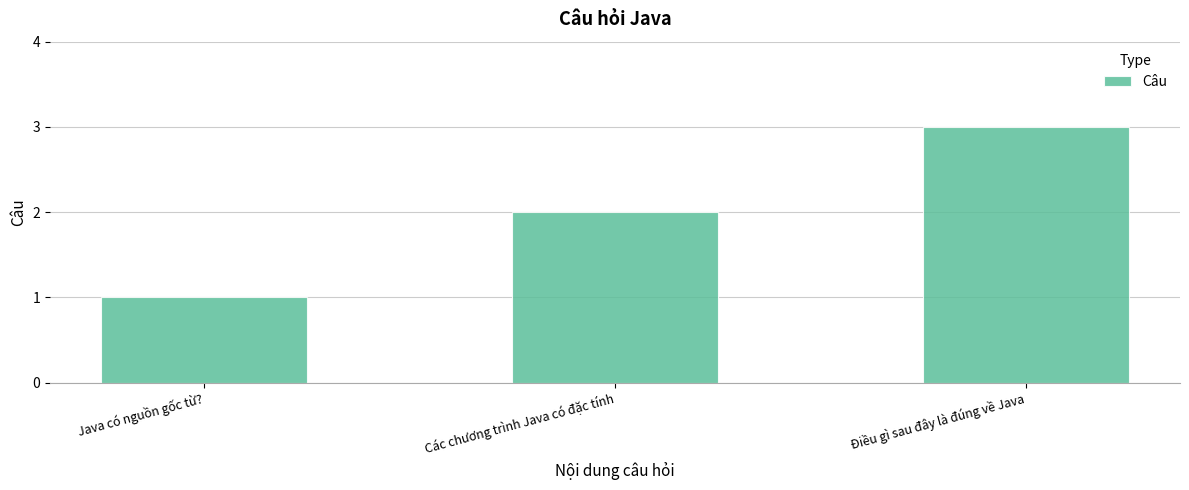

List the labels in order of value, largest first.

Điều gì sau đây là đúng về Java, Các chương trình Java có đặc tính, Java có nguồn gốc từ?